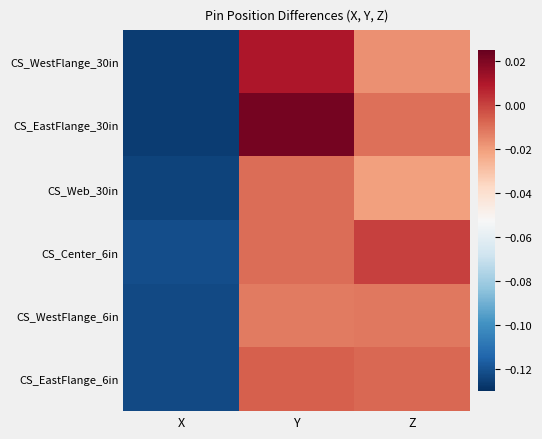

How many distinct data groups are displayed?

6